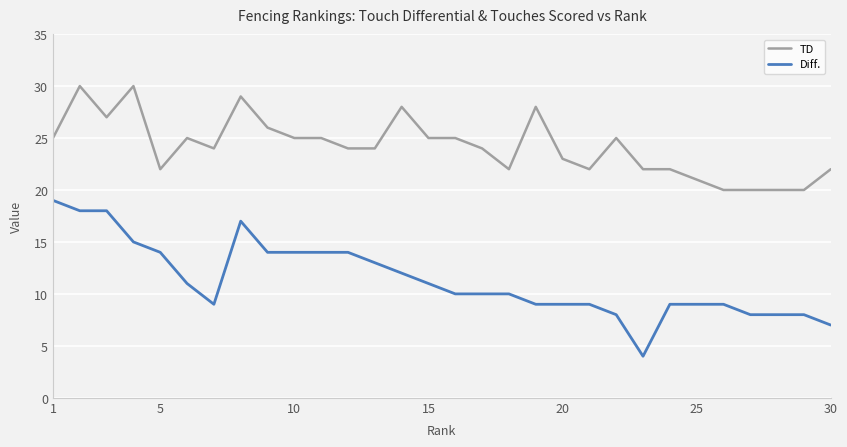

How many lines are shown in the chart?

2